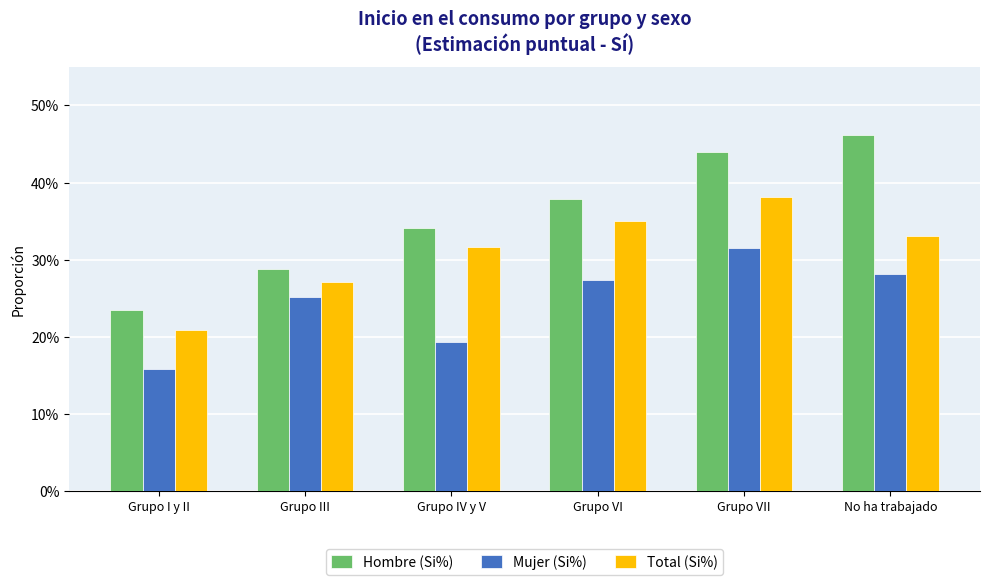

Does the chart contain any negative values?

No